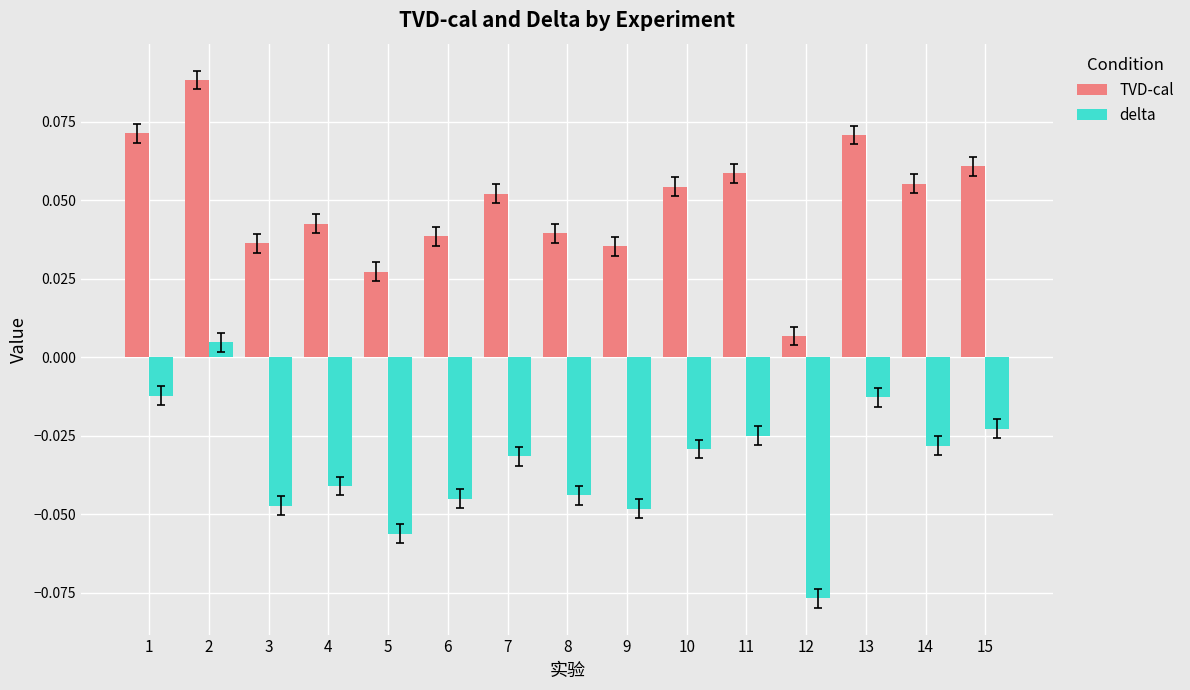

Which series has the widest spread of values?

TVD-cal